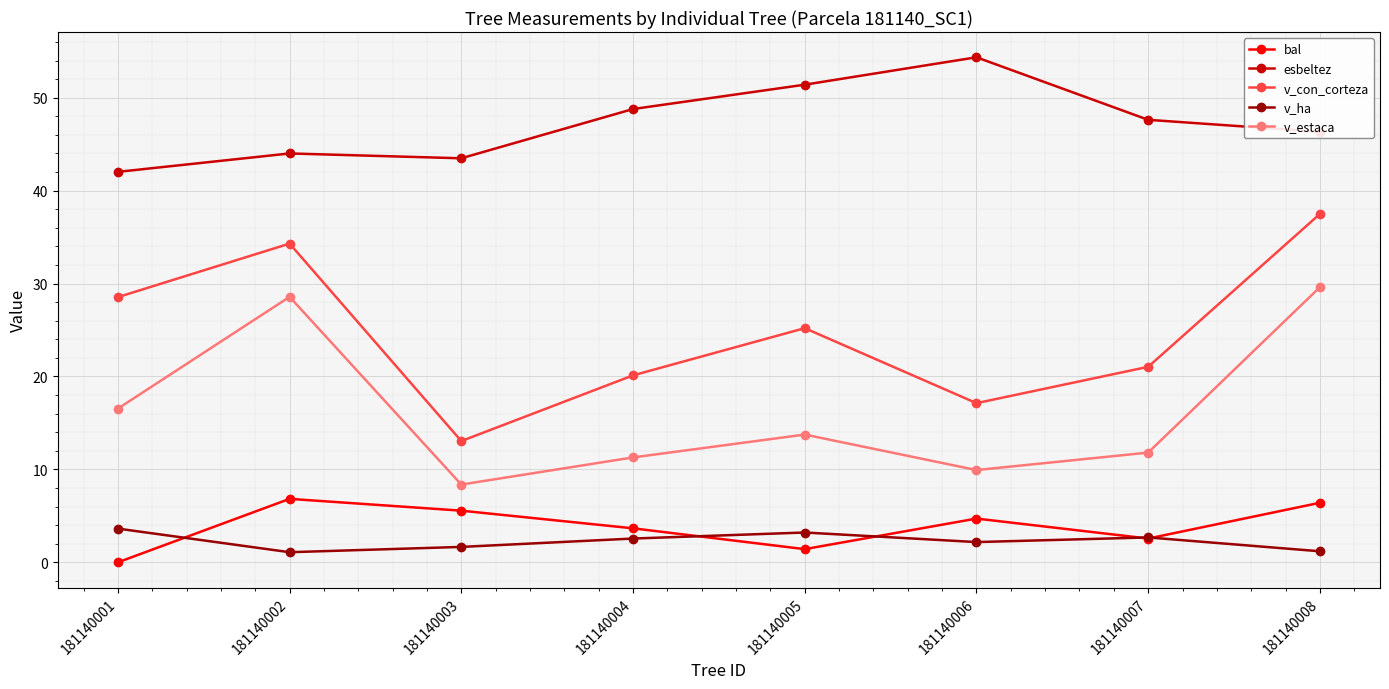

Is the value of v_con_corteza at 181140001 greater than the value of bal at 181140004?

Yes